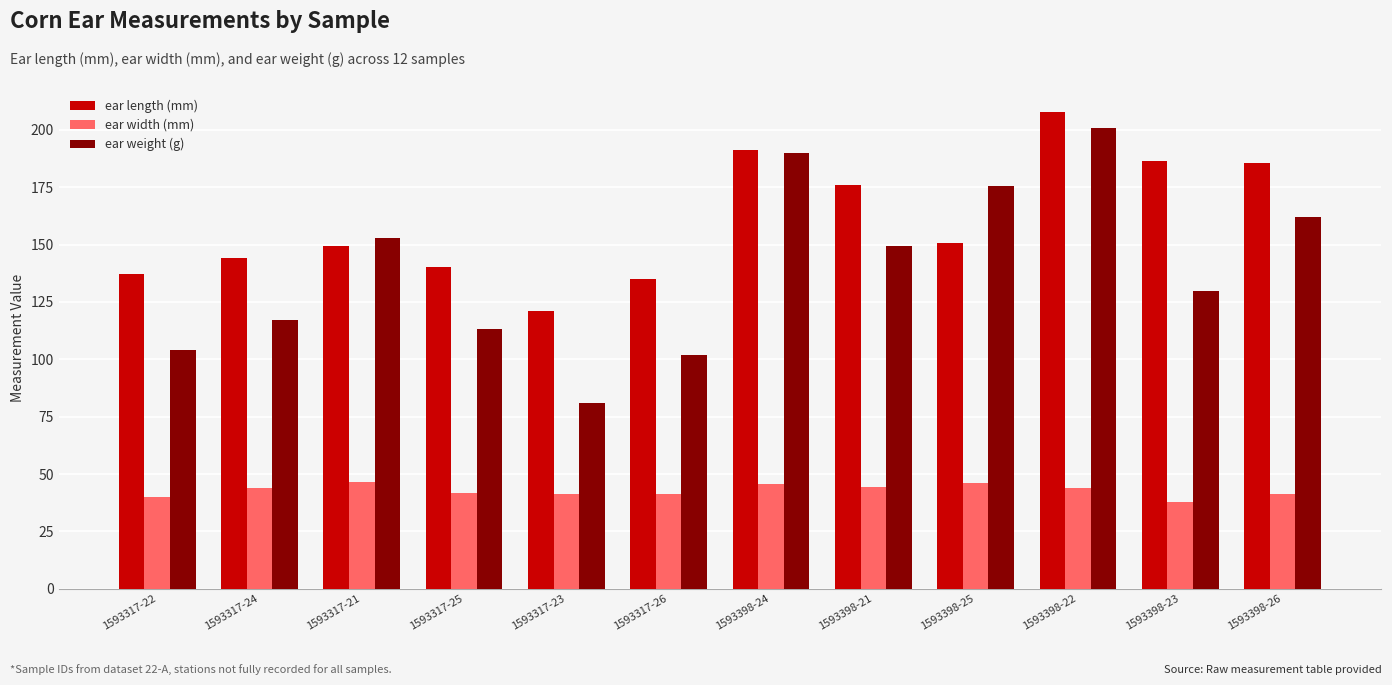

Which series has the largest total across all categories?

ear length (mm)